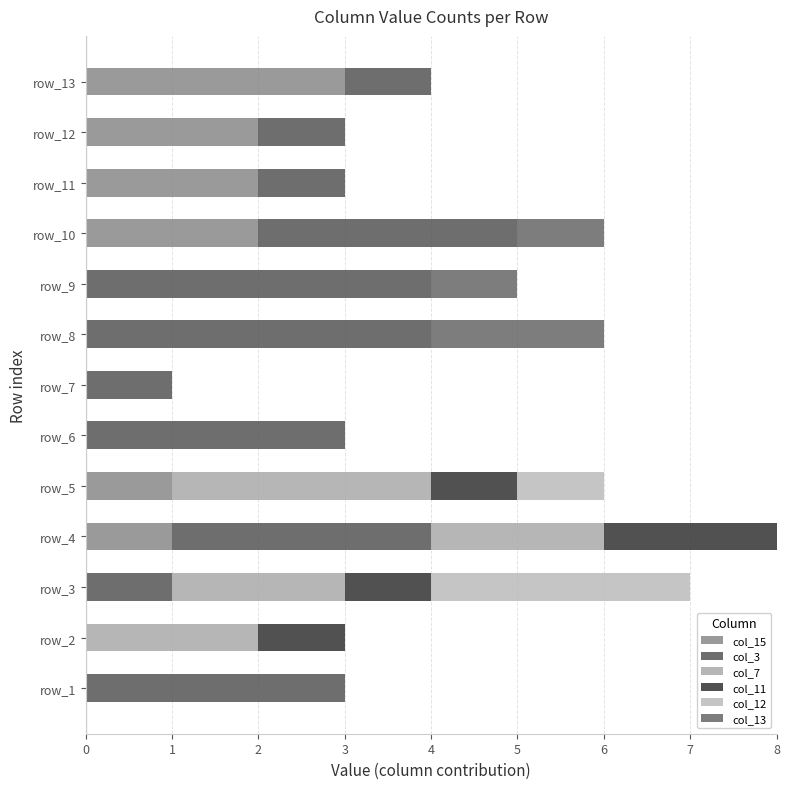

Reading right to left, list all the values displayed in this chart.

col_15: 3	2	2	2	0	0	0	0	1	1	0	0	0
col_3: 1	1	1	3	4	4	1	3	0	3	1	0	3
col_7: 0	0	0	0	0	0	0	0	3	2	2	2	0
col_11: 0	0	0	0	0	0	0	0	1	2	1	1	0
col_12: 0	0	0	0	0	0	0	0	1	0	3	0	0
col_13: 0	0	0	1	1	2	0	0	0	0	0	0	0